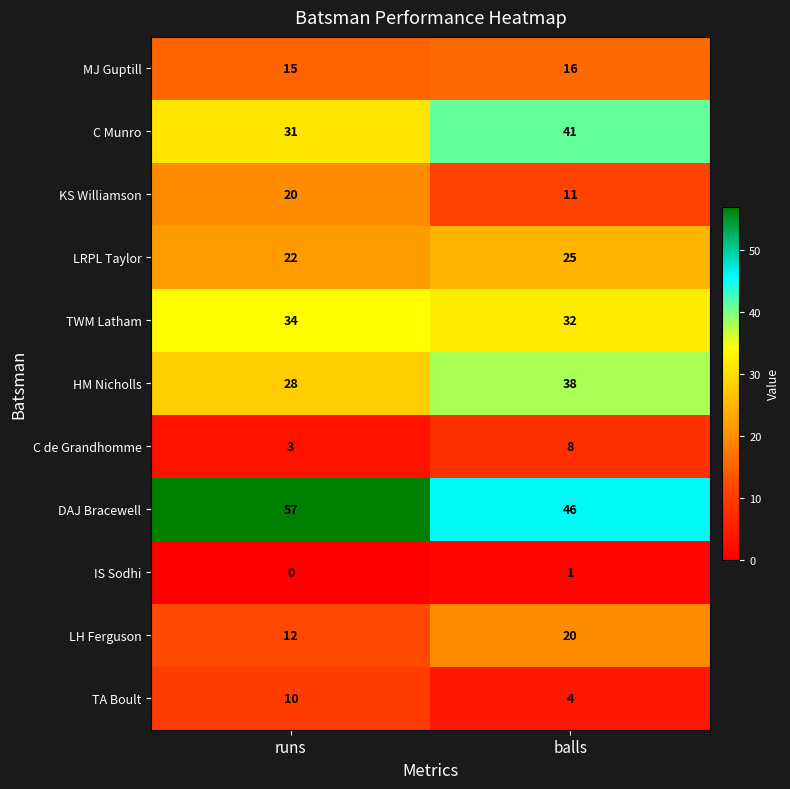

What is the sum of all TA Boult values?

14